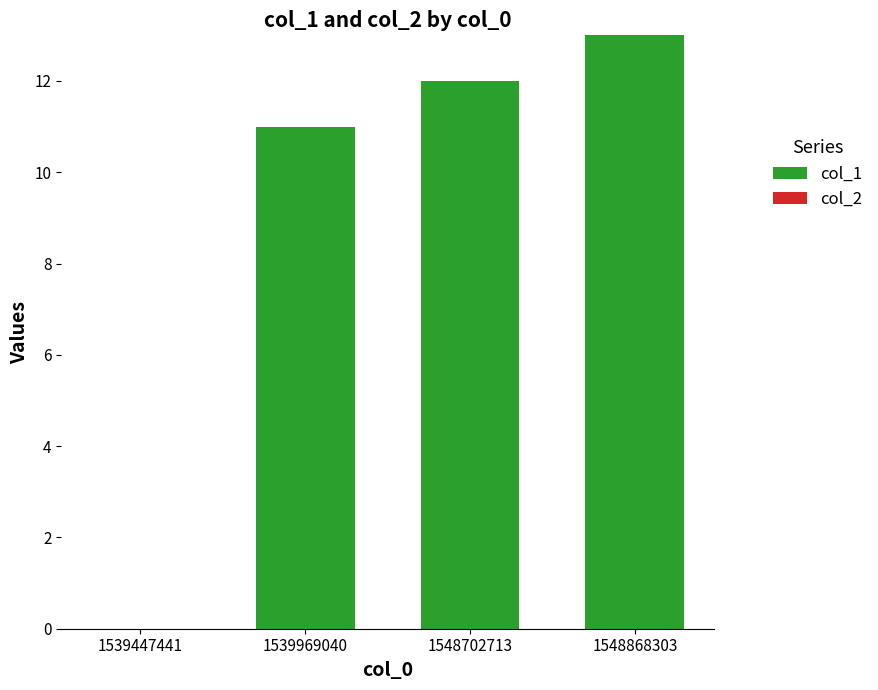

Where is the data nearest to the value 6?

1539969040